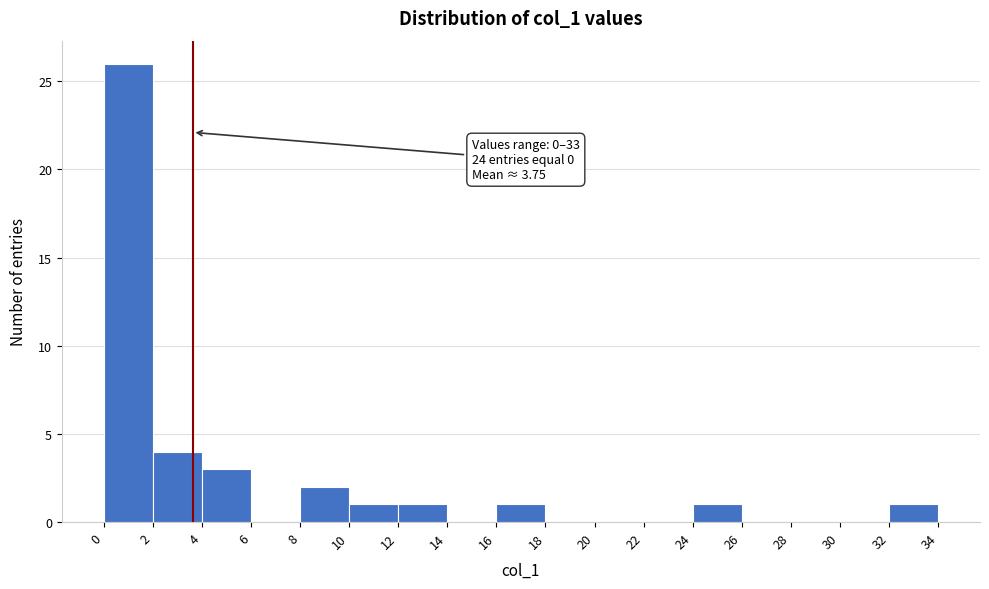

Over which range of the x-axis is the bar tallest?

0 to 2